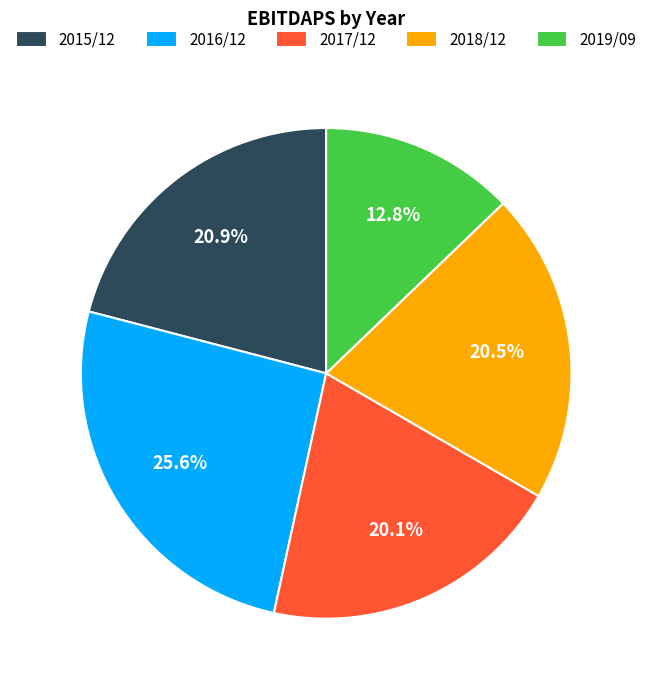

Combined, do 2019/09 and 2016/12 account for over 50%?

No